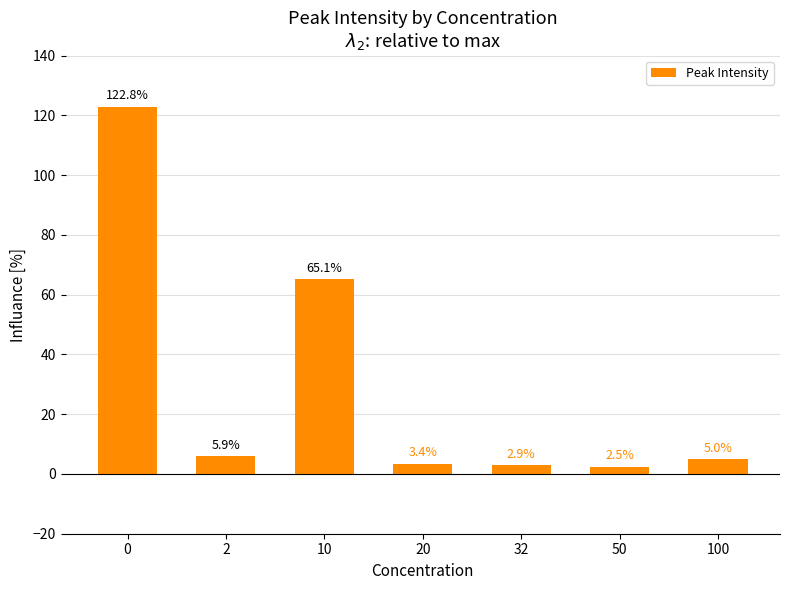

Reading left to right, extract all data points from this chart.

122.8	5.9	65.1	3.4	2.9	2.5	5.0